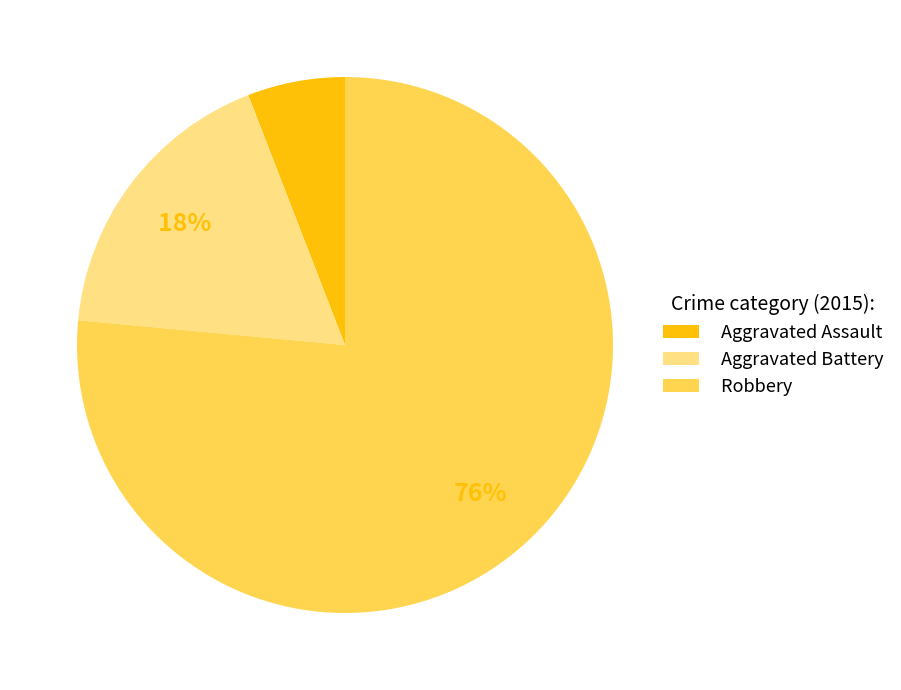

Count the number of slices in the pie.

3